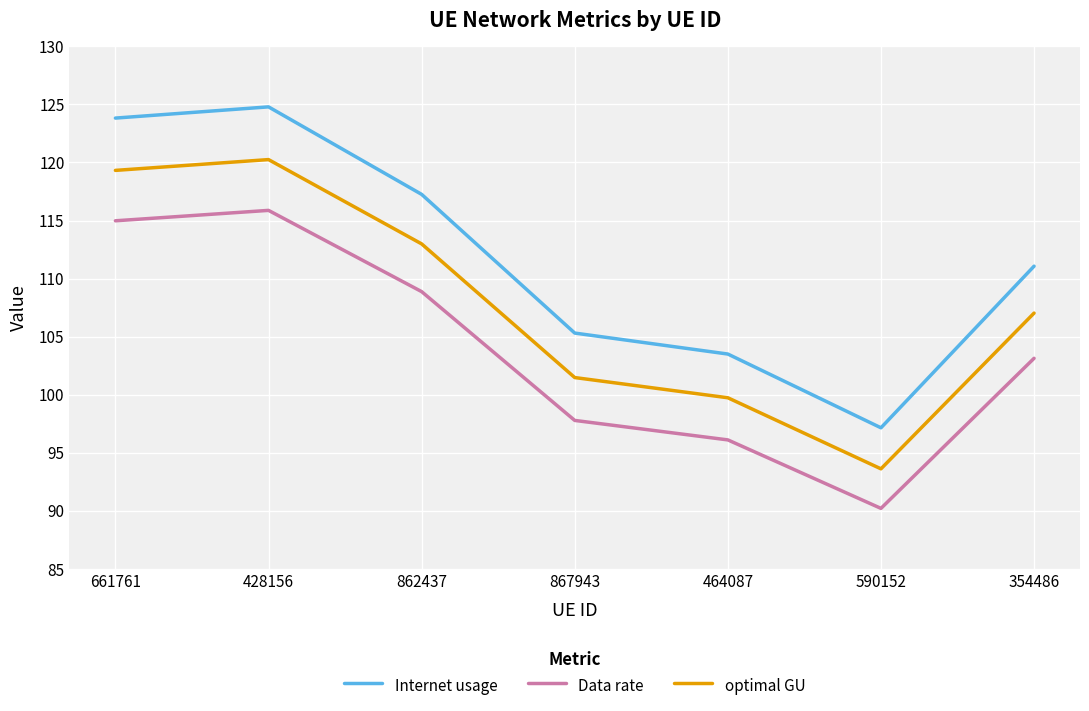

List the labels in order of Internet usage value, largest first.

428156, 661761, 862437, 354486, 867943, 464087, 590152